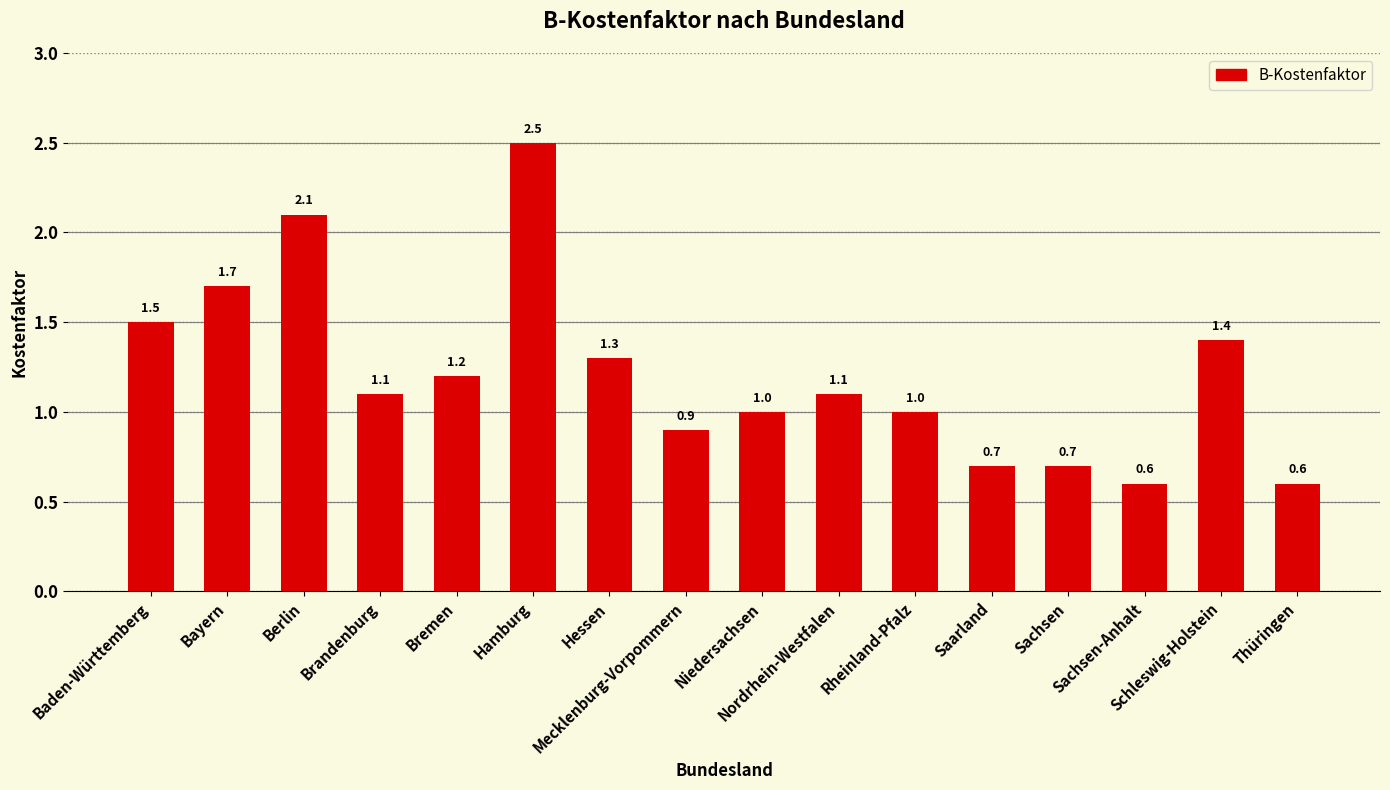

Reading left to right, transcribe all the data shown in this chart.

1.5	1.7	2.1	1.1	1.2	2.5	1.3	0.9	1.0	1.1	1.0	0.7	0.7	0.6	1.4	0.6